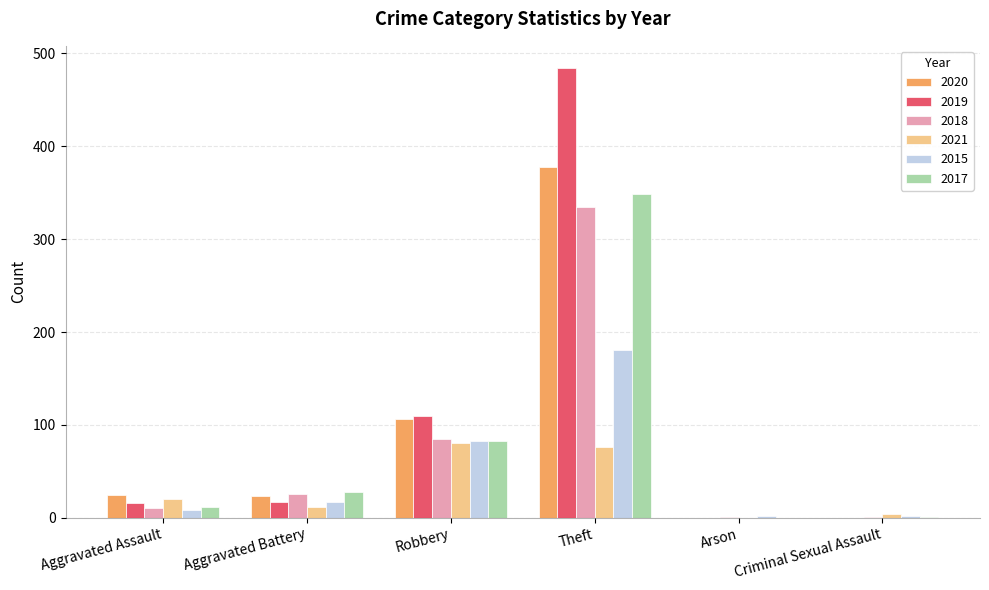

At which category does the chart reach its peak across all series?

Theft